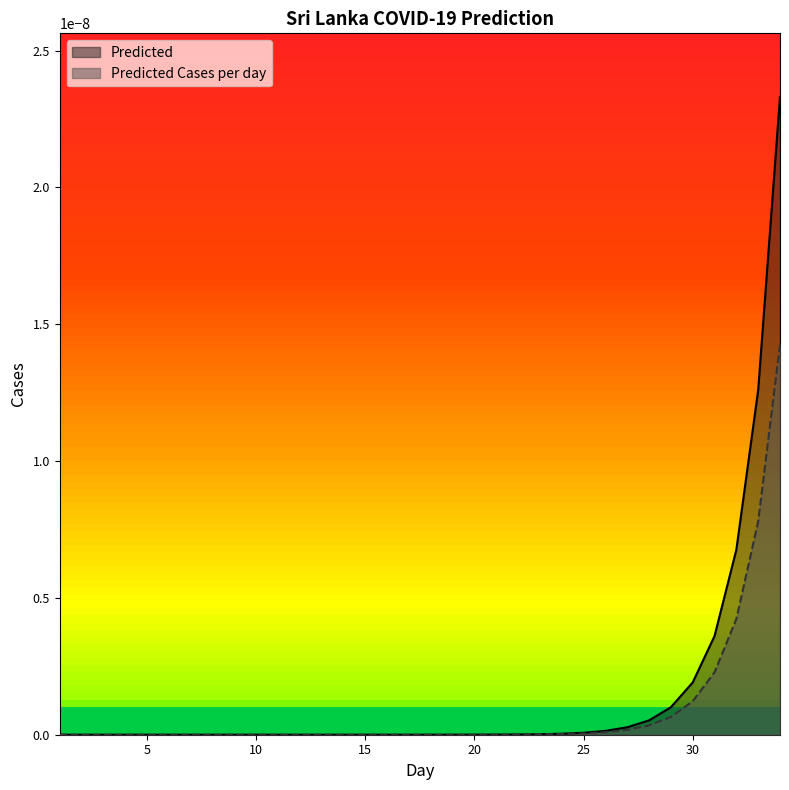

True or false: Predicted and Predicted Cases per day cross at least once.

False